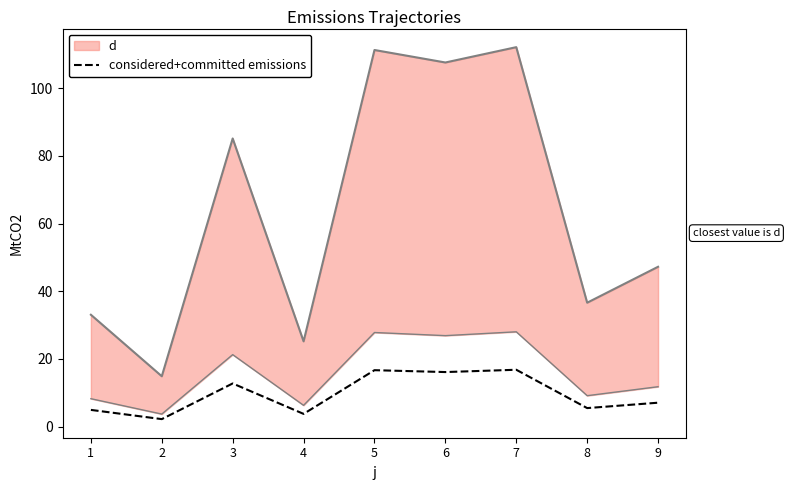

How many interior local peaks (higher than both neighbors) does the data have?

3